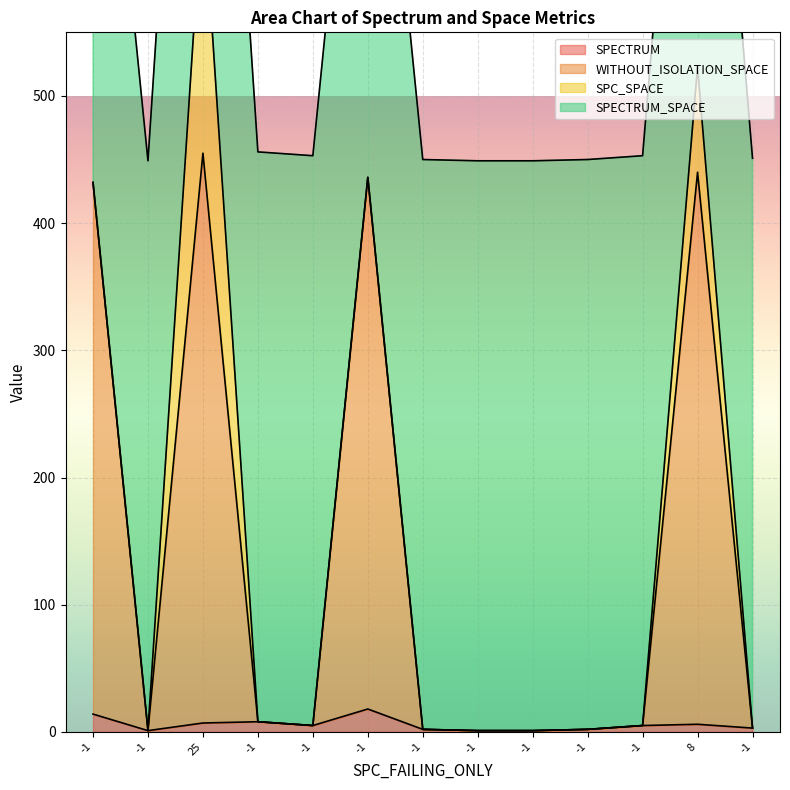

What is the minimum value for SPECTRUM?

1